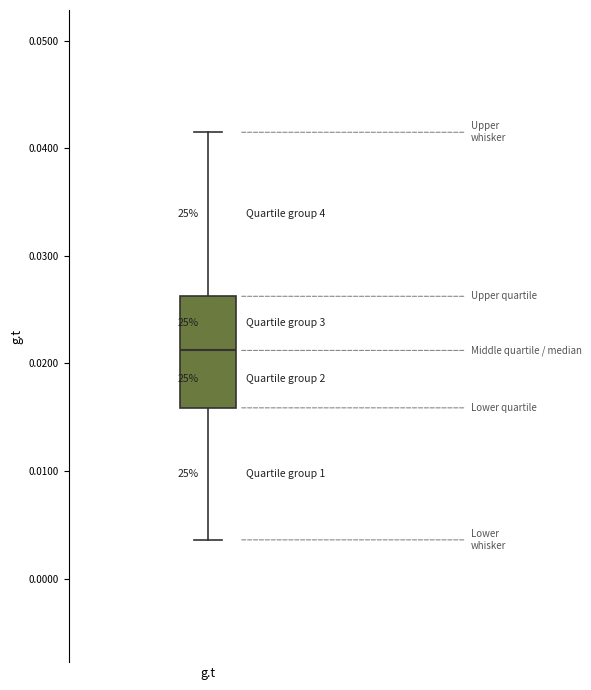

Transcribe this box plot: give where the median line is, the range the box spans, and where the two whiskers end, as read against the y-axis. The values are not printed on the chart, so give them approximately, as read against the axis.

median 0.021, box 0.016 to 0.026, whiskers 0.004 to 0.041